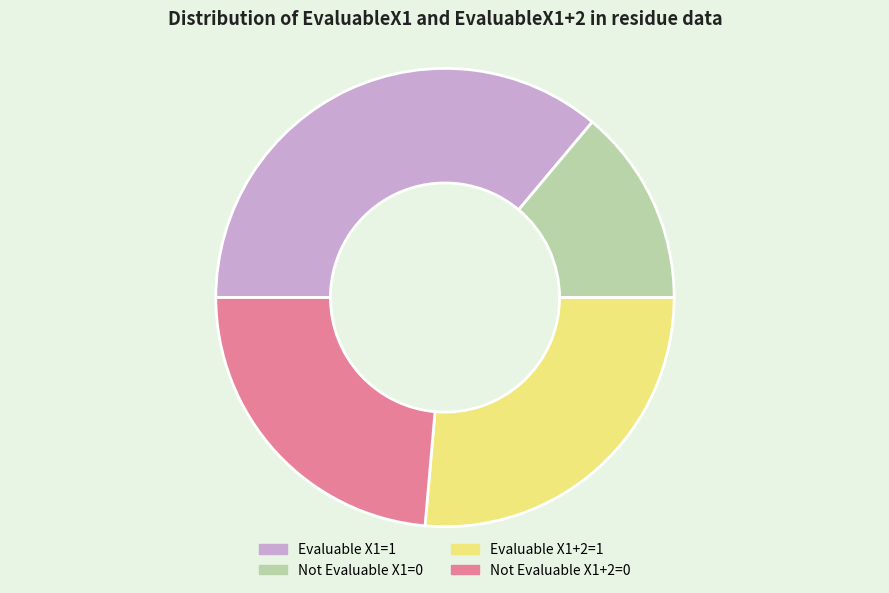

True or false: Not Evaluable X1+2=0 accounts for 30% of the total.

False